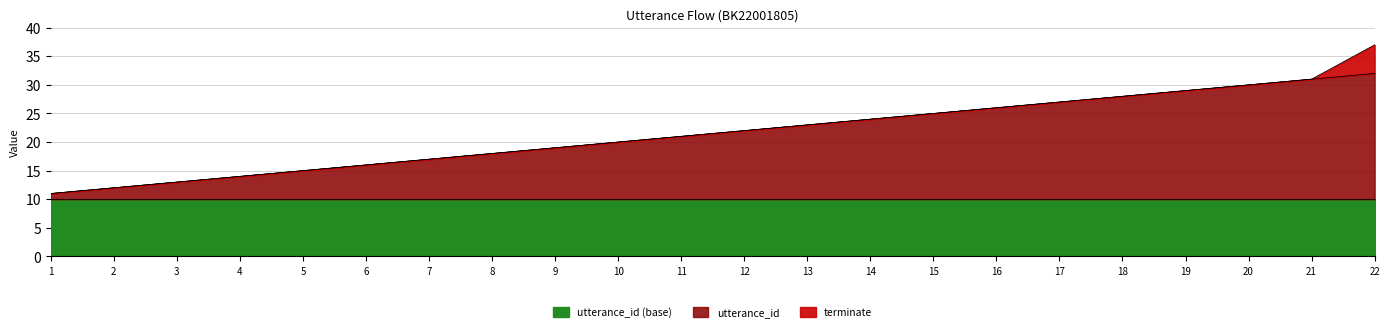

Reading right to left, extract all data points from this chart.

32	31	30	29	28	27	26	25	24	23	22	21	20	19	18	17	16	15	14	13	12	11